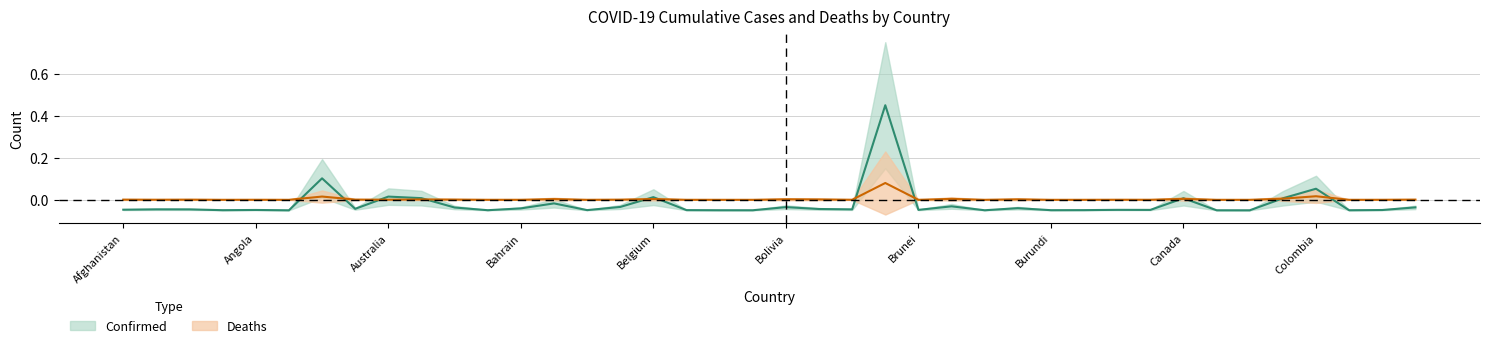

What position from the left is Armenia?

8